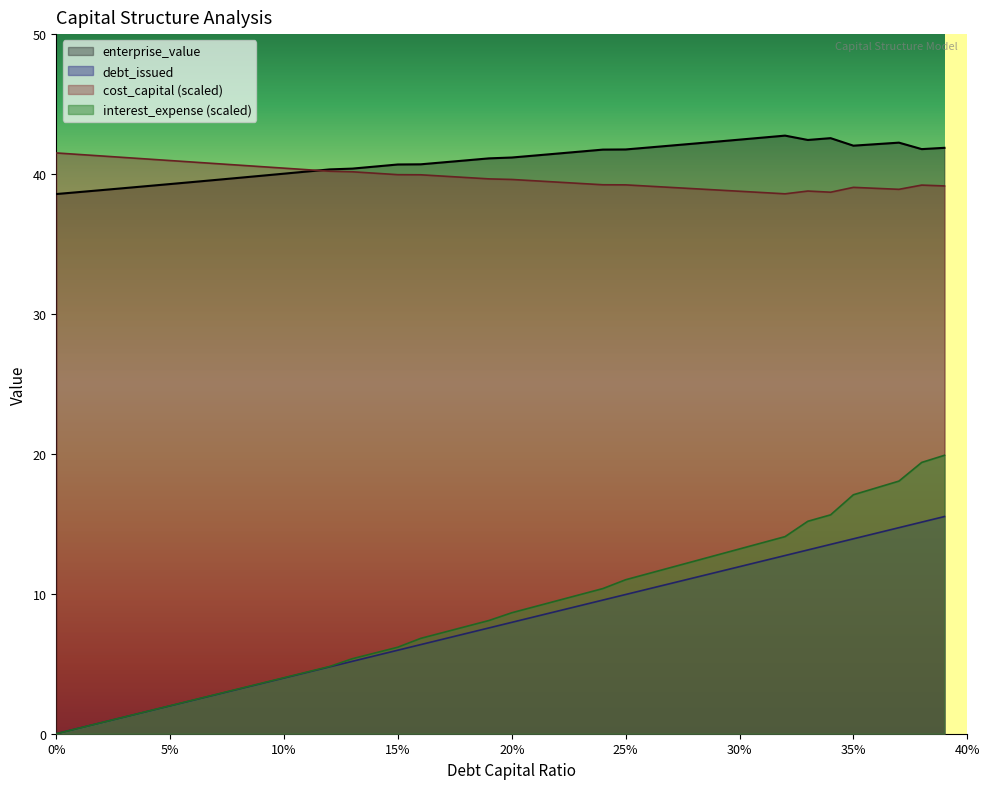

What is the spread (max minus min) of values at 0.29?

30.8